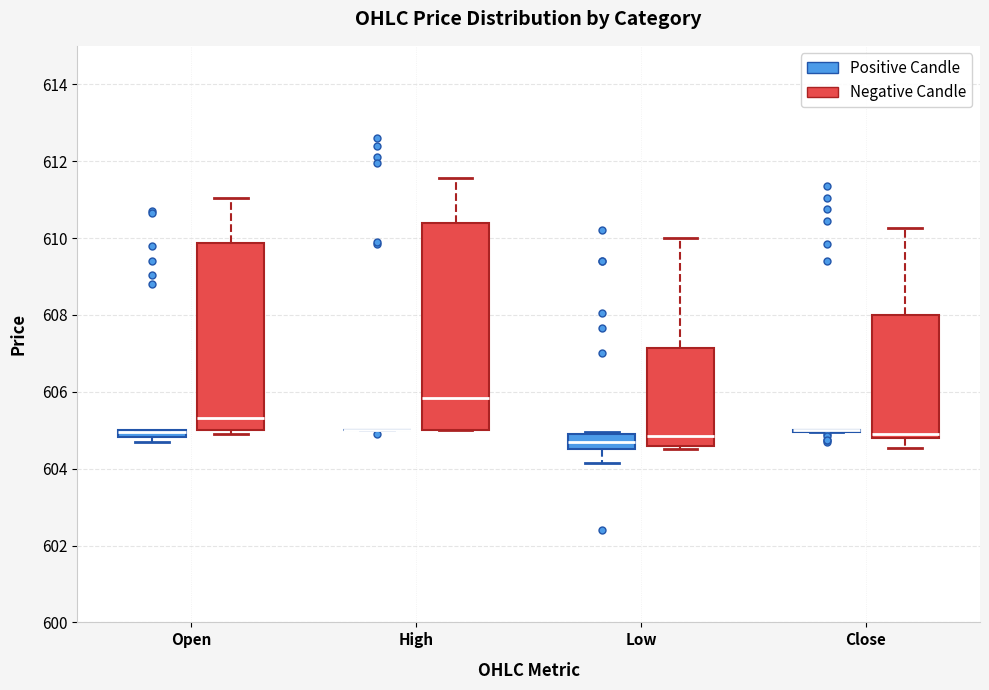

Comparing the boxes themselves (not the whiskers), which one is the tallest?

High (Negative Candle)